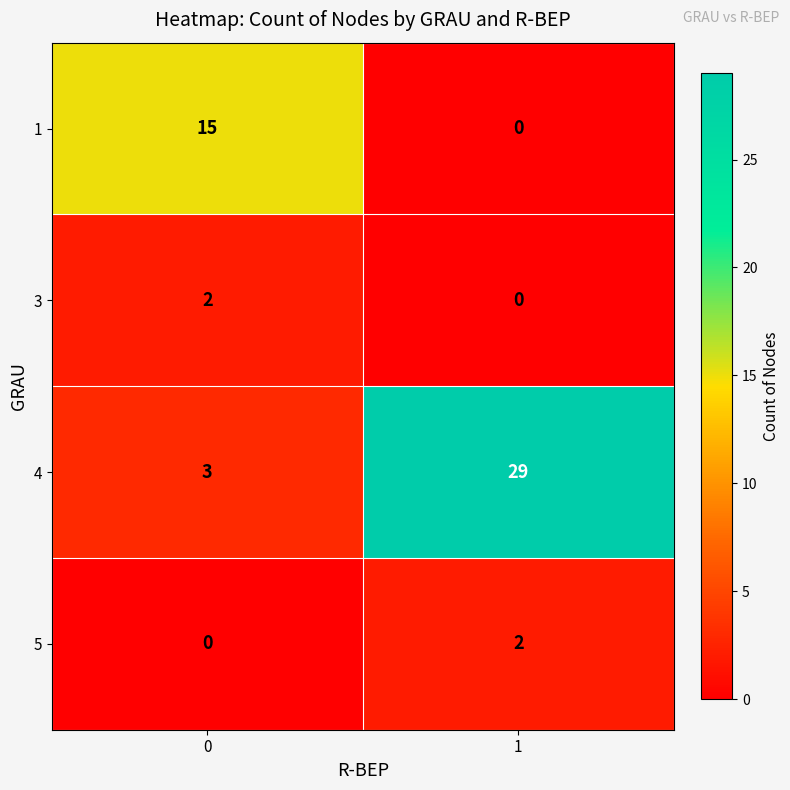

The 5 series shows 1 at 1. True or false?

False